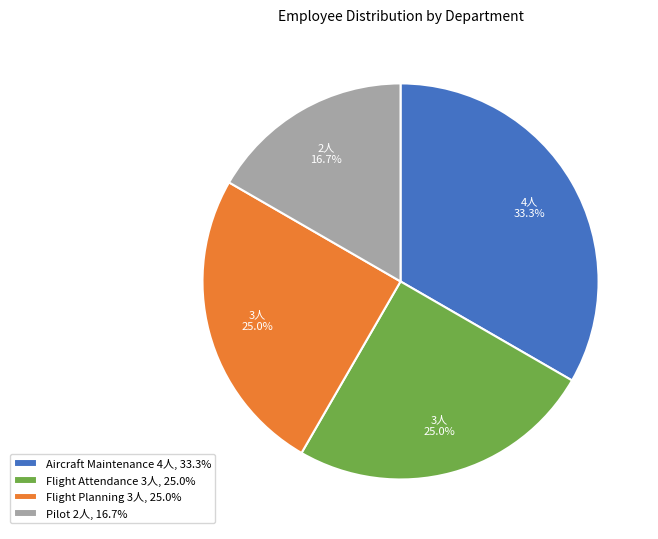

To the nearest percent, what is the difference between the Flight Attendance and Aircraft Maintenance slice percentages?

8%